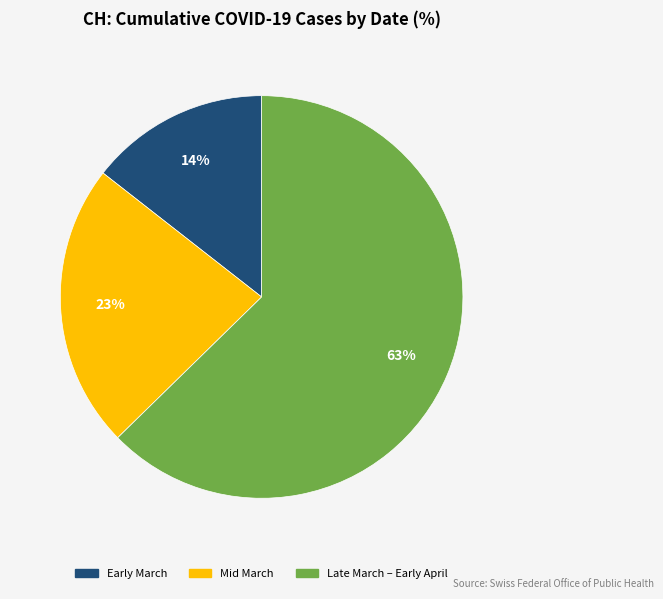

To the nearest percent, what is the average slice percentage?

33%